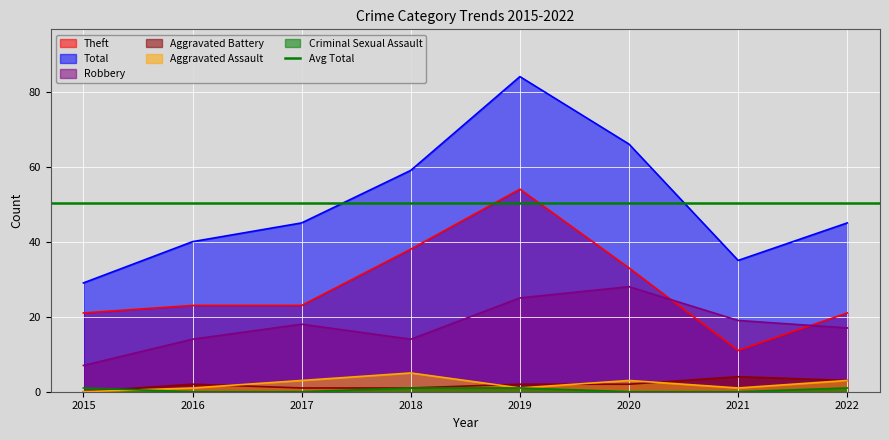

Reading left to right, extract all data points from this chart.

Robbery: 2015=7	2016=14	2017=18	2018=14	2019=25	2020=28	2021=19	2022=17
Theft: 2015=21	2016=23	2017=23	2018=38	2019=54	2020=33	2021=11	2022=21
Aggravated Assault: 2015=0	2016=1	2017=3	2018=5	2019=1	2020=3	2021=1	2022=3
Aggravated Battery: 2015=0	2016=2	2017=1	2018=1	2019=2	2020=2	2021=4	2022=3
Criminal Sexual Assault: 2015=1	2016=0	2017=0	2018=1	2019=1	2020=0	2021=0	2022=1
Total: 2015=29	2016=40	2017=45	2018=59	2019=84	2020=66	2021=35	2022=45